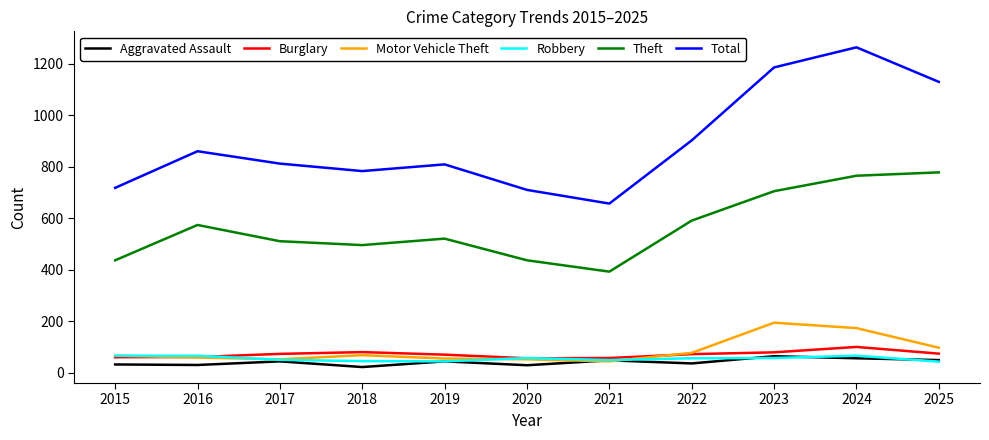

What is the highest value of the Robbery series?

67